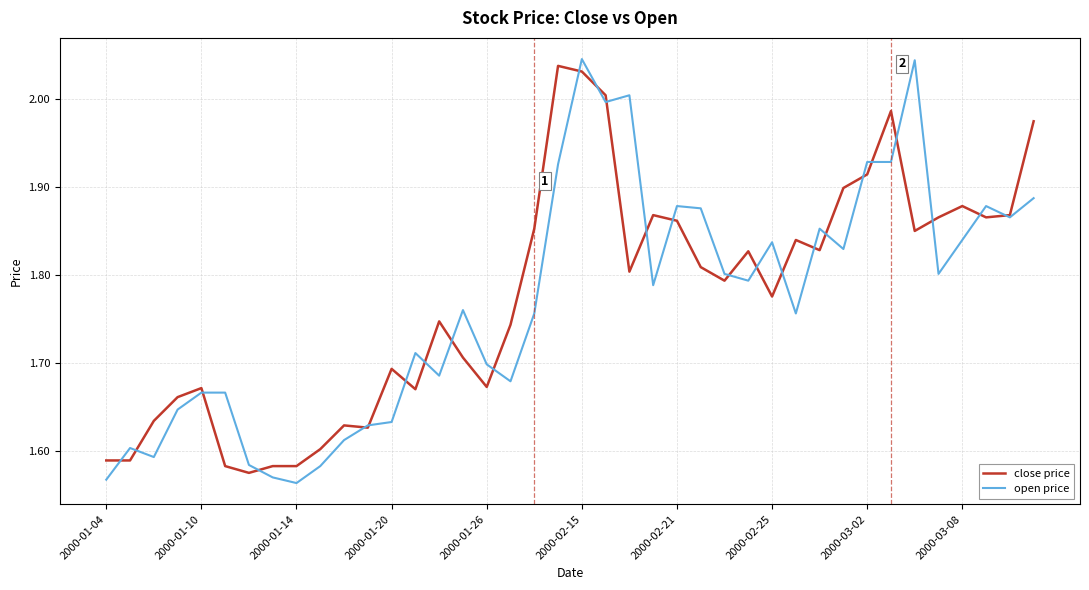

Count the number of data series in this chart.

2